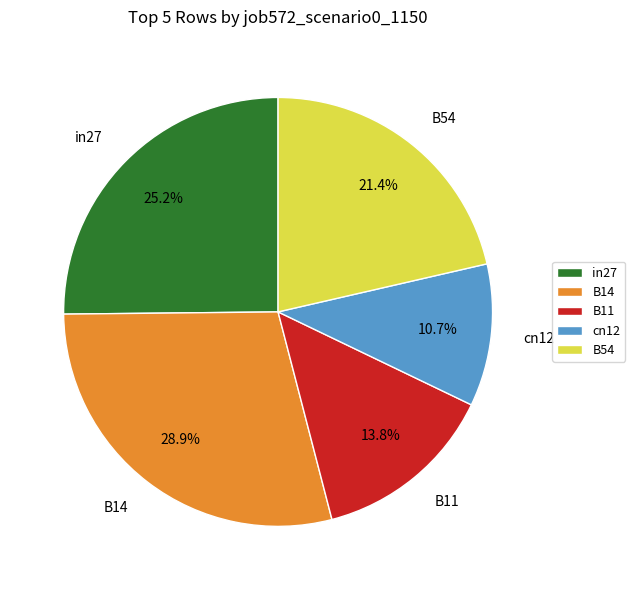

What percentage is the B11 slice, to the nearest percent?

14%